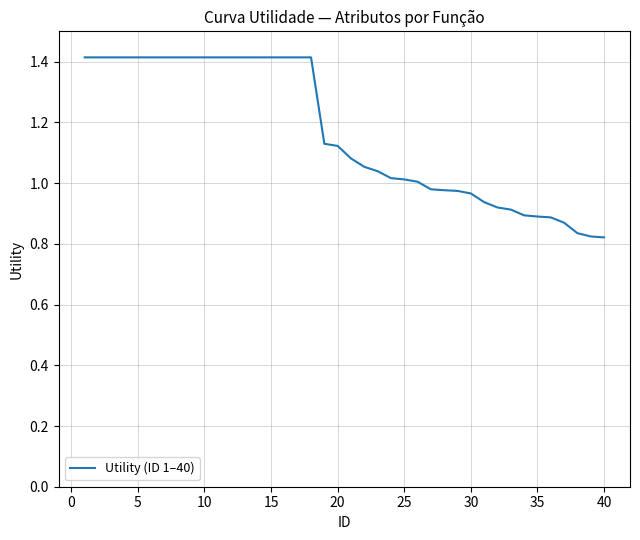

What is the greatest value displayed?

1.4